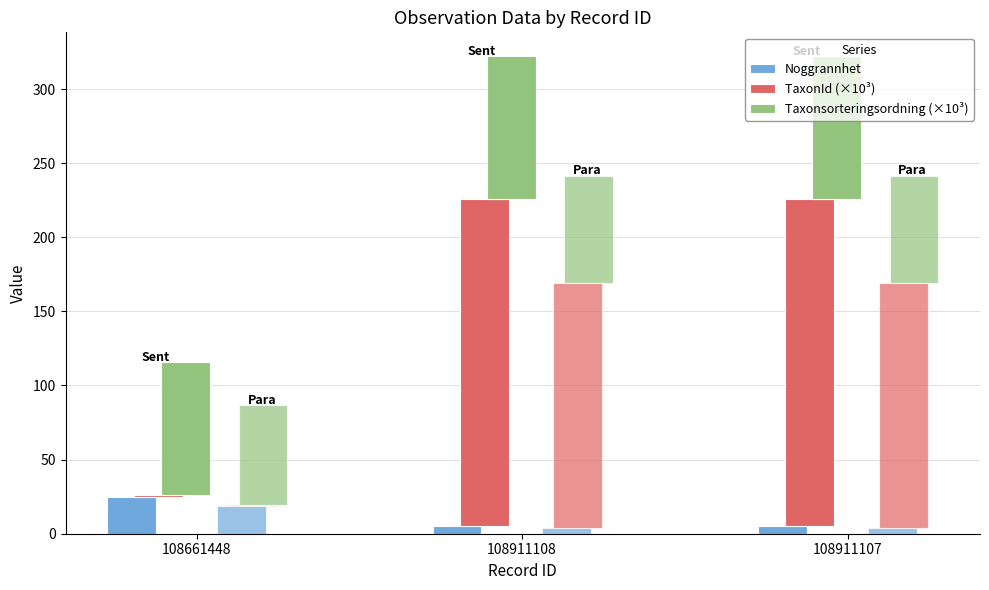

How many data points in Noggrannhet are above 5?

1